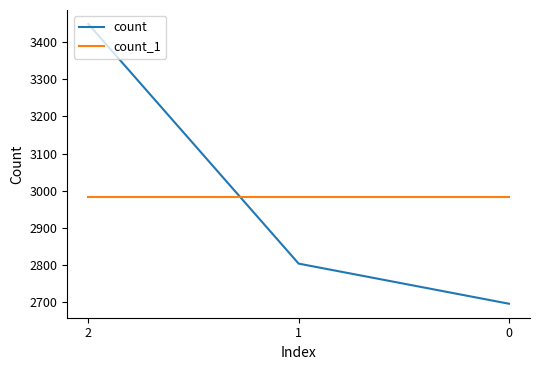

What is the total value across all series at 1?

5787